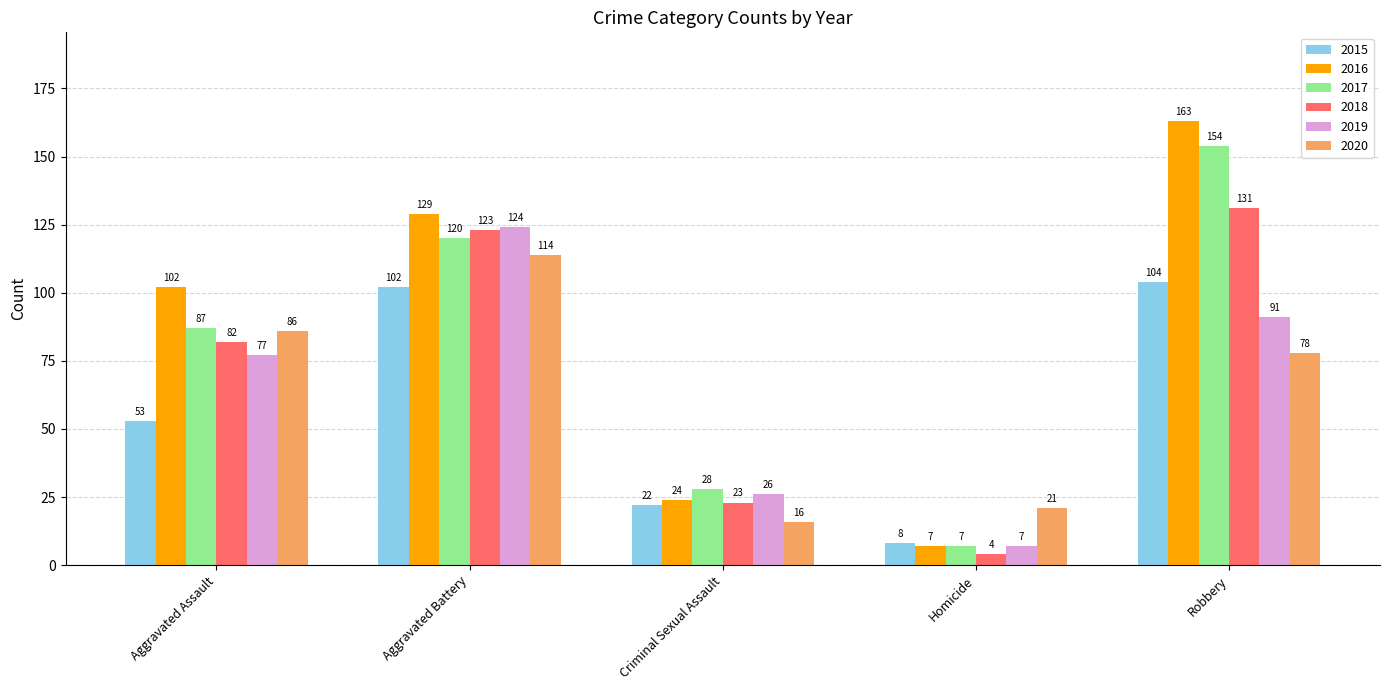

What is the label of the 2nd bar from the left?

Aggravated Battery